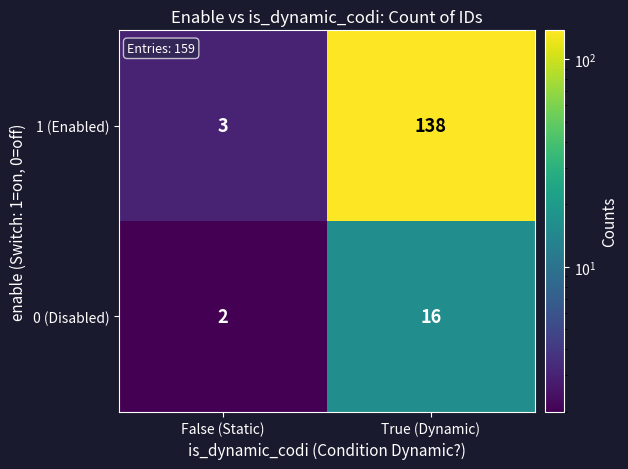

Rank the series by their average value, from highest to lowest.

1 (Enabled), 0 (Disabled)